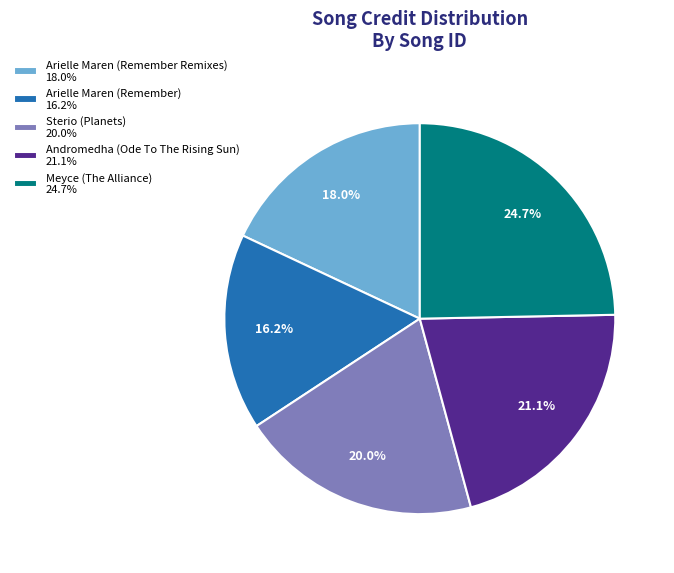

To the nearest percent, what percentage of the pie is Arielle Maren (Remember Remixes)?

18%